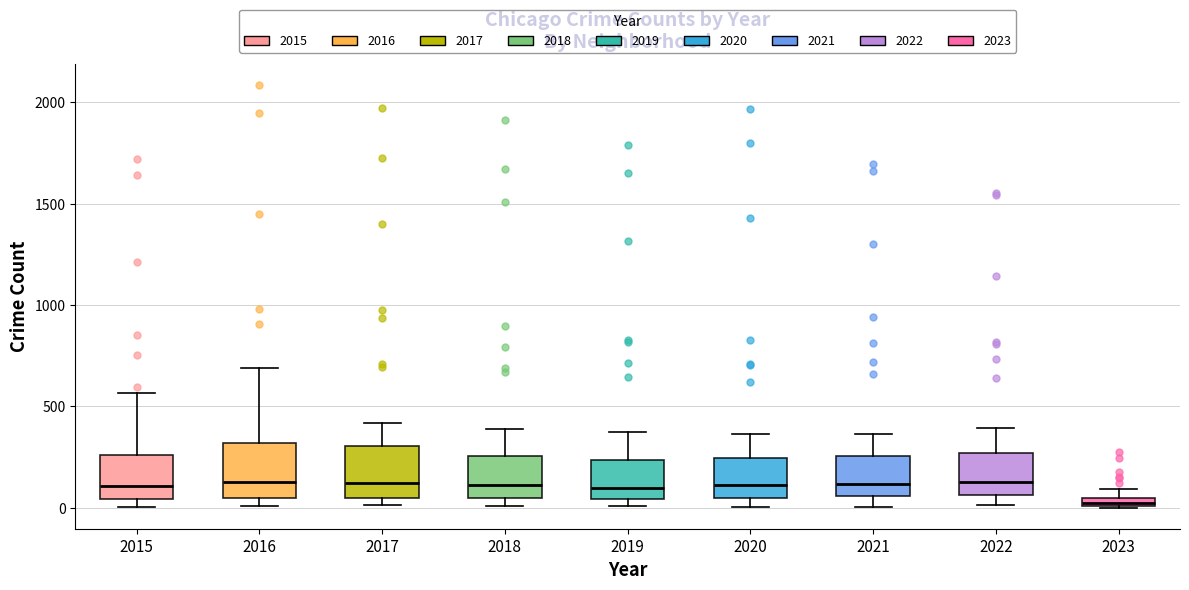

Where does the lower whisker of the box at x = 2021 end on the y-axis? The values are not printed on the chart, so give them approximately, as read against the axis.

0